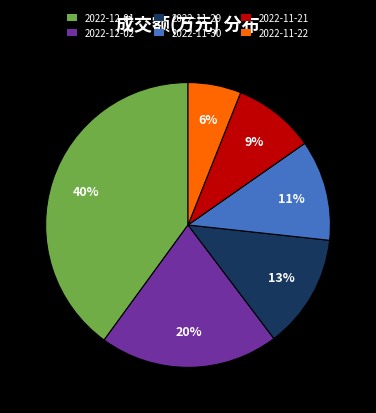

Which slice is the smallest?

2022-11-22